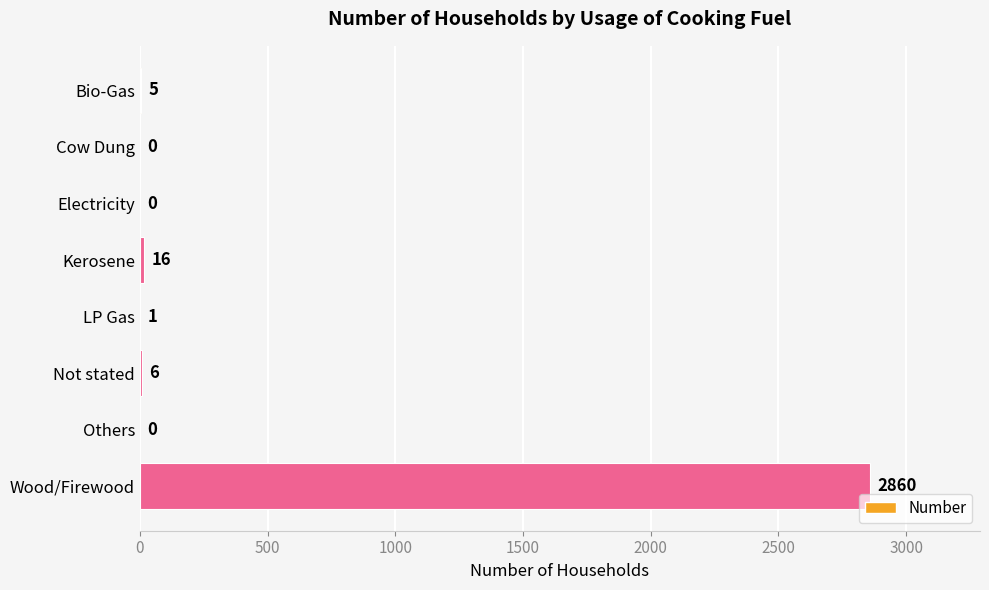

What is the change in value from Bio-Gas to Others?

-5